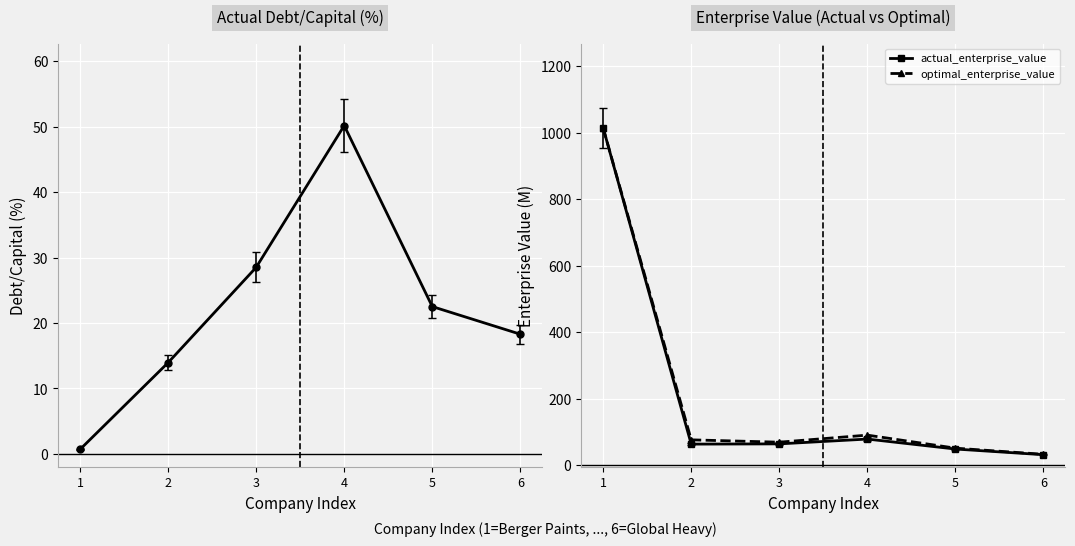

How many values in the actual_debt_capital (%) series exceed 22?

3